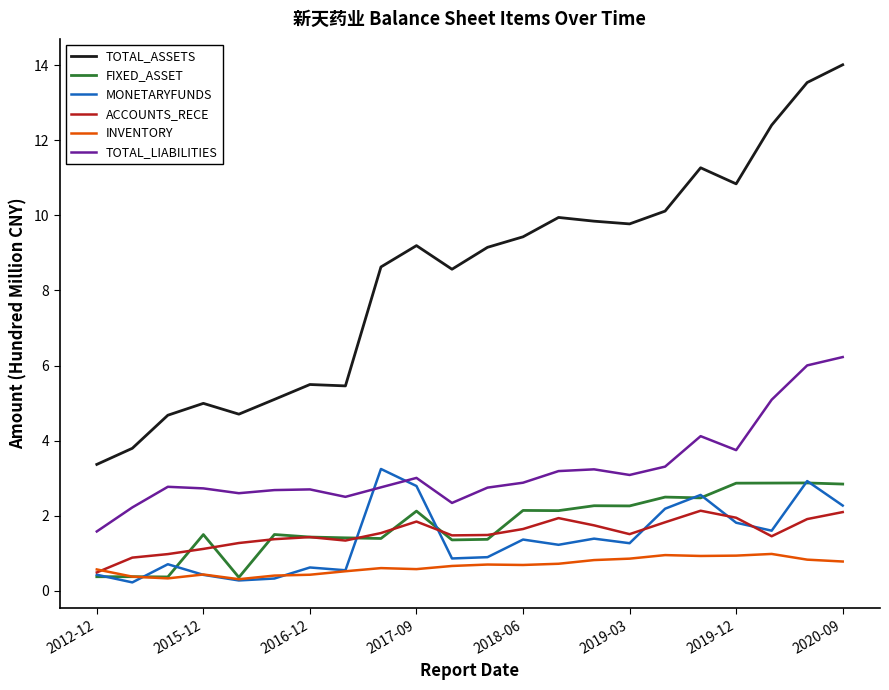

What is the highest value of the FIXED_ASSET series?

2.9